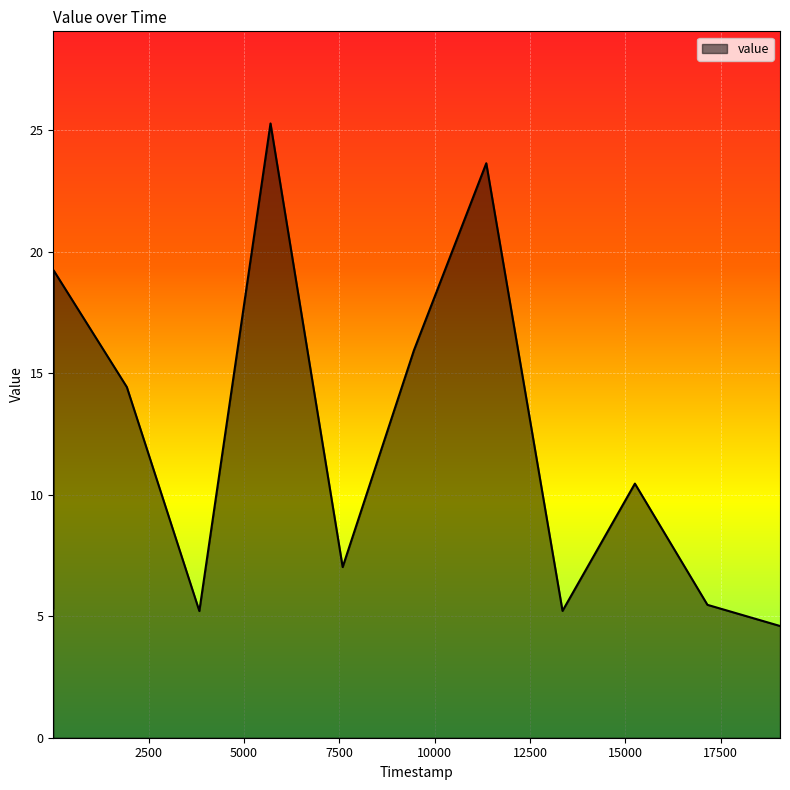

What is the smallest value displayed?

4.6